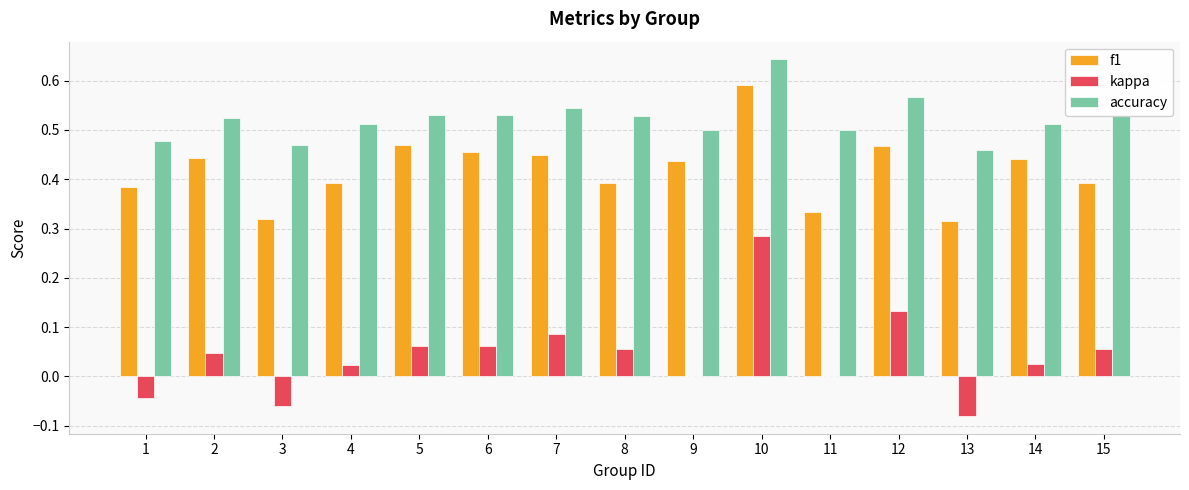

At which category is the sum across all series the highest?

10